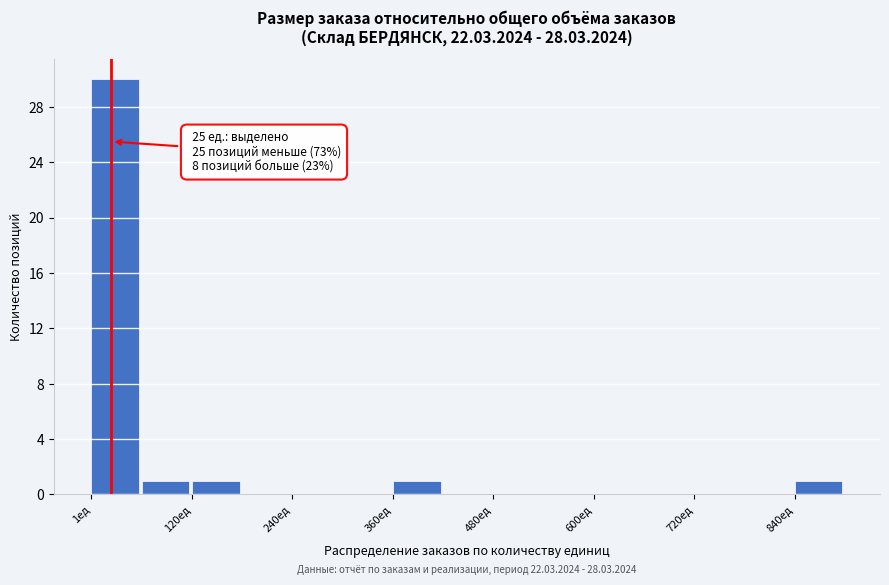

Around what value on the x-axis is the tallest bar? Give the approximate position of its centre, as read against the axis.

20